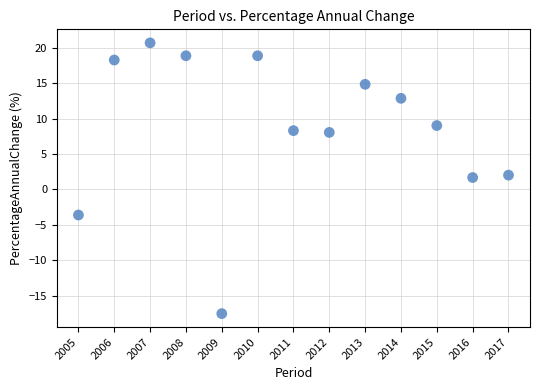

What is the range of Y values (max minus min)?

38.2